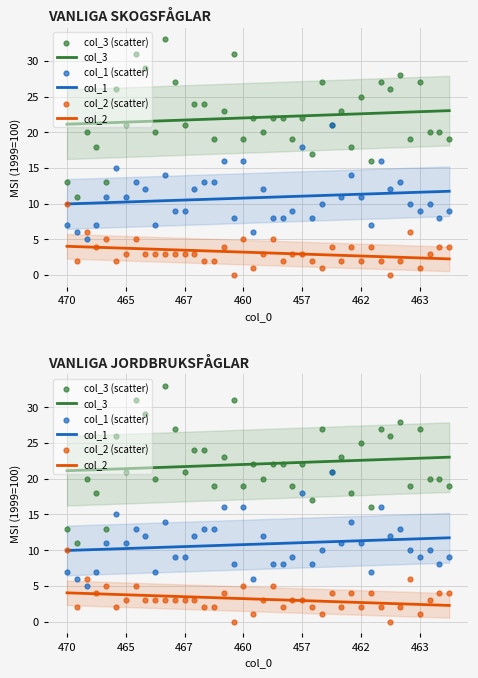

Which series has the largest Y range (max minus min)?

col_3